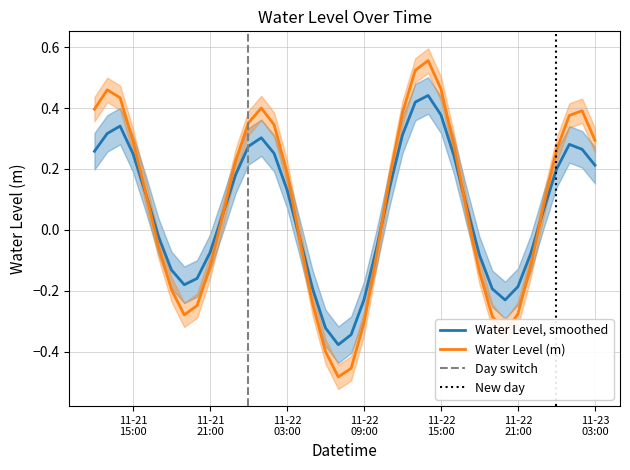

Which label corresponds to the smallest value in the chart?

2022-11-22 07:00:00